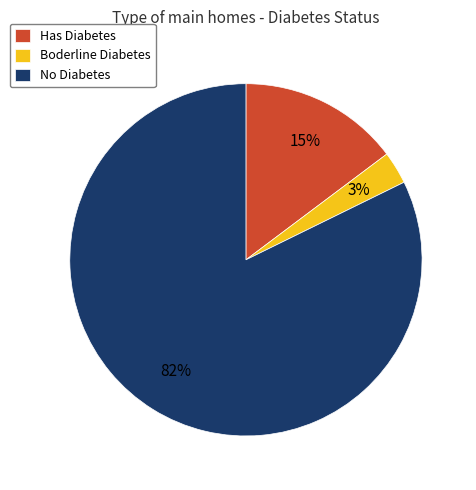

Is No Diabetes the majority of the pie?

Yes